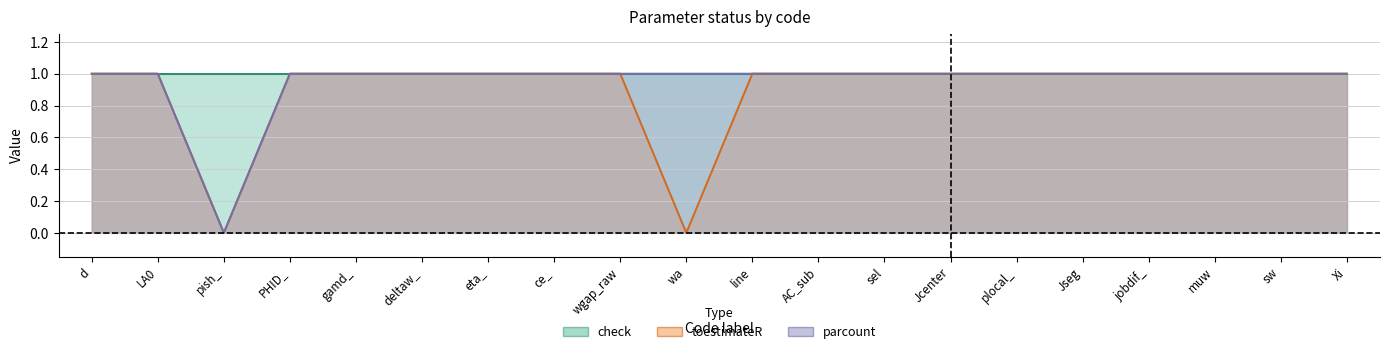

What is the value of the parcount point at the 2nd from the left?

1